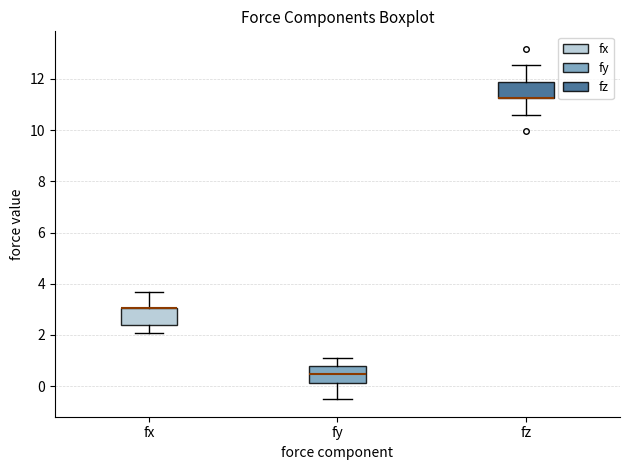

Where is the lower edge of the box for fy on the y-axis? The values are not printed on the chart, so give them approximately, as read against the axis.

0.2